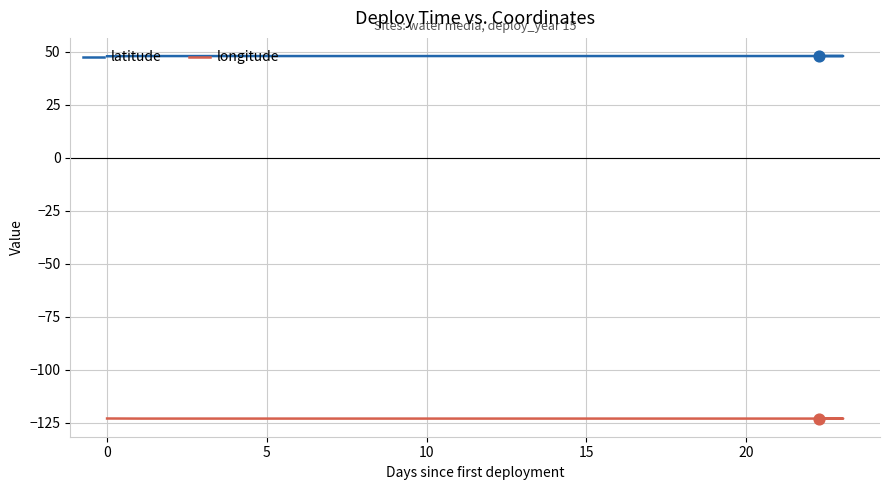

Which series has the largest total across all categories?

latitude